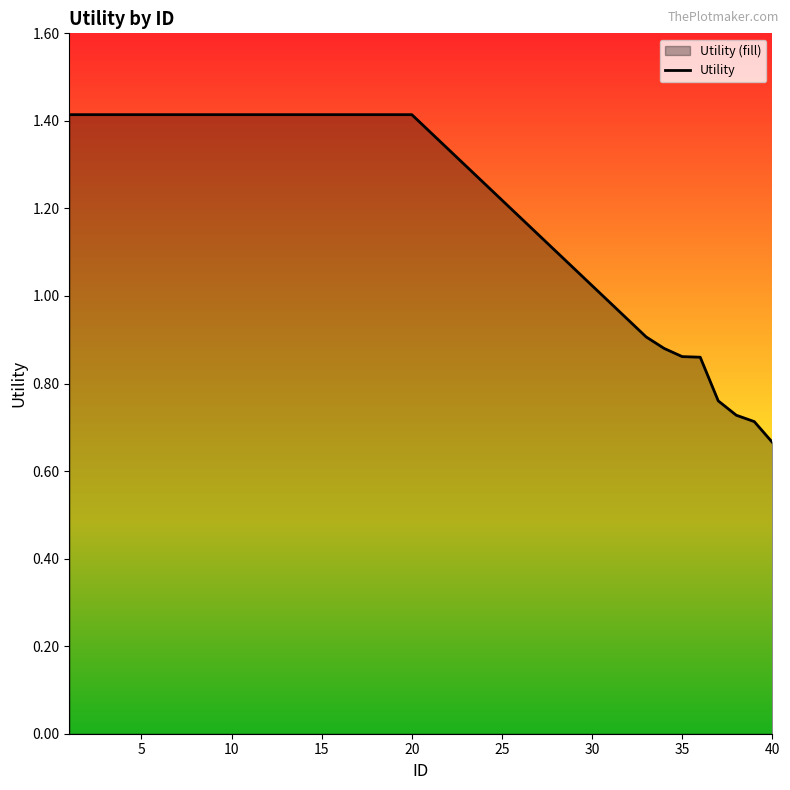

Reading left to right, what are all the values shown in this chart?

1.4	1.4	1.4	1.4	1.4	1.4	1.4	1.4	1.4	1.4	1.4	1.4	1.4	1.4	1.4	1.4	1.4	1.4	1.4	1.4	0.9	0.9	0.9	0.9	0.8	0.7	0.7	0.7